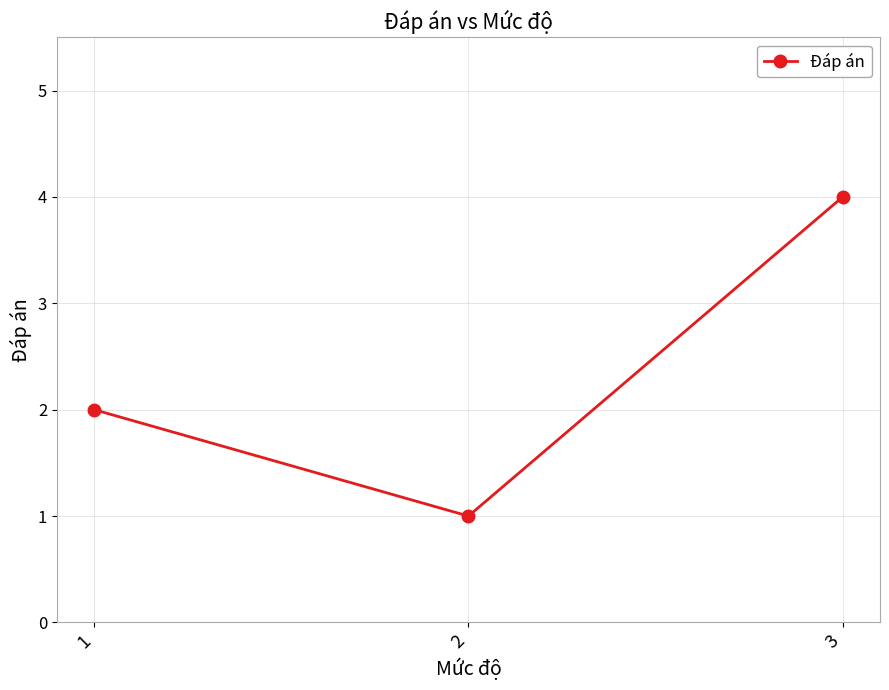

Which category has the lowest value across all series?

2